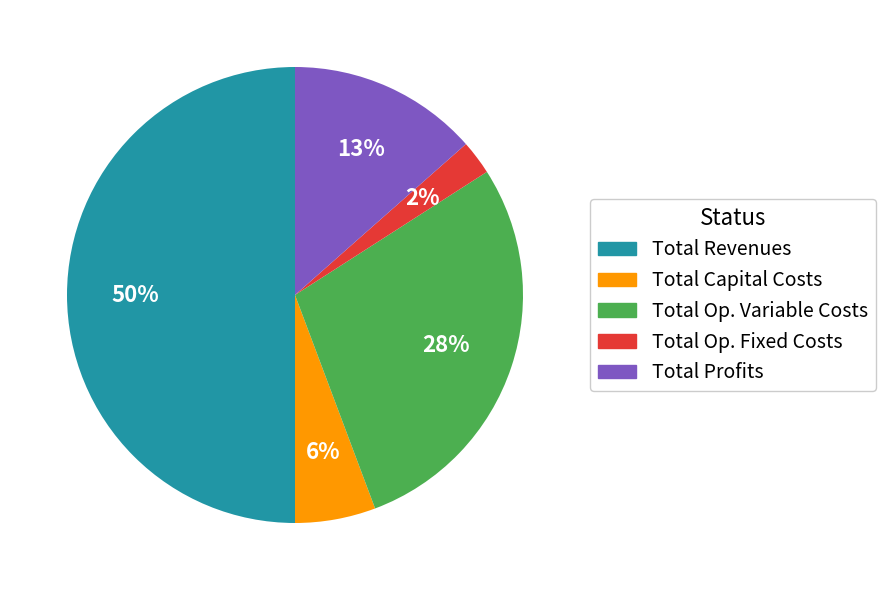

To the nearest percent, what percentage of the pie is Total Profits?

13%